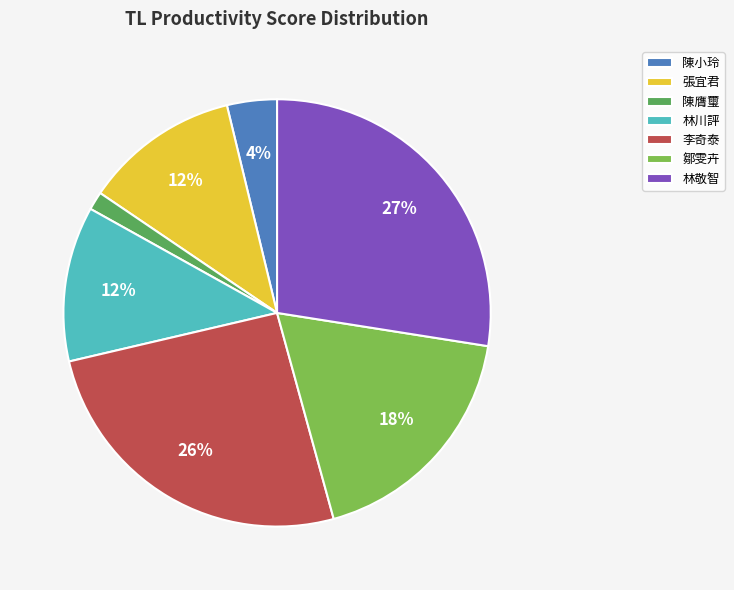

What percentage is the 李奇泰 slice, to the nearest percent?

26%